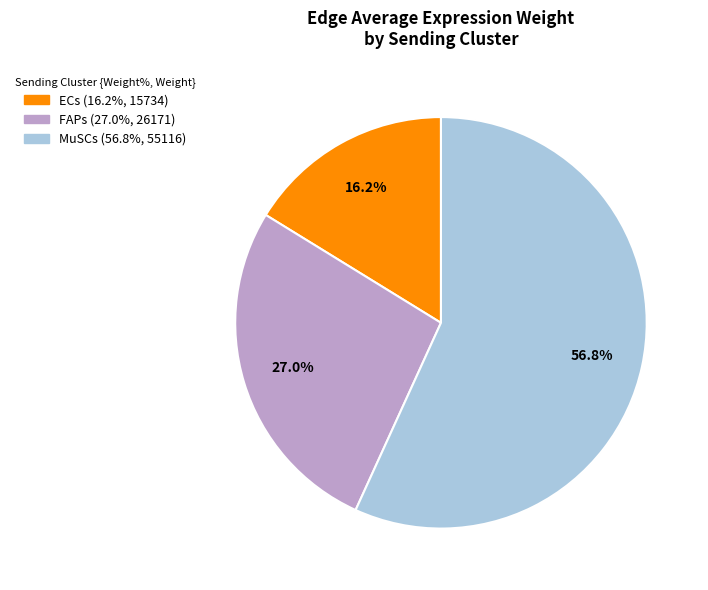

To the nearest percent, what percentage of the pie is ECs?

16%